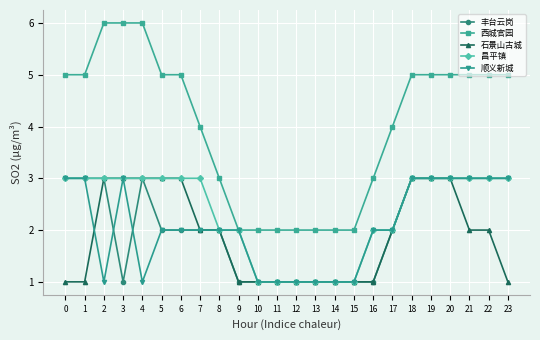

What is the difference between the maximum and minimum values in the 昌平镇 series?

2